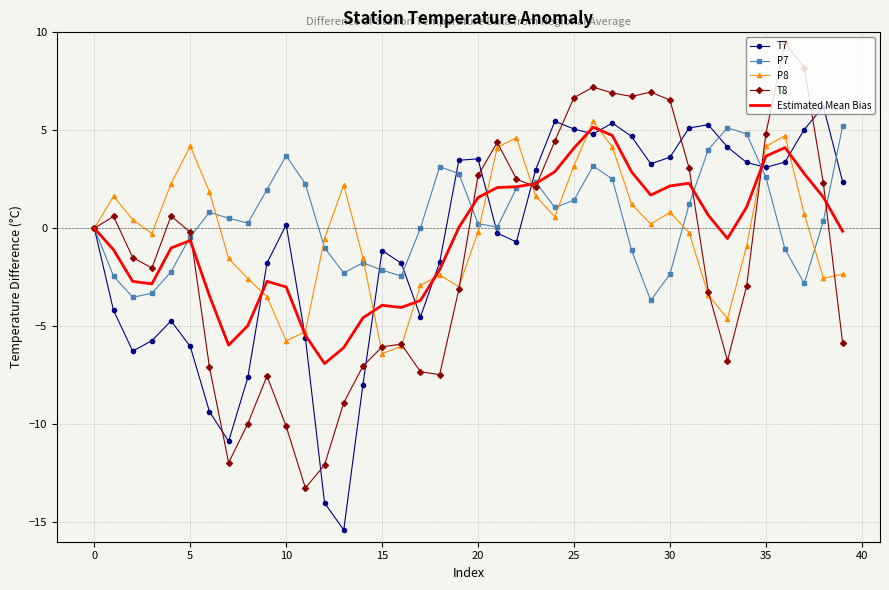

What is the lowest value of the P8 series?

-6.4